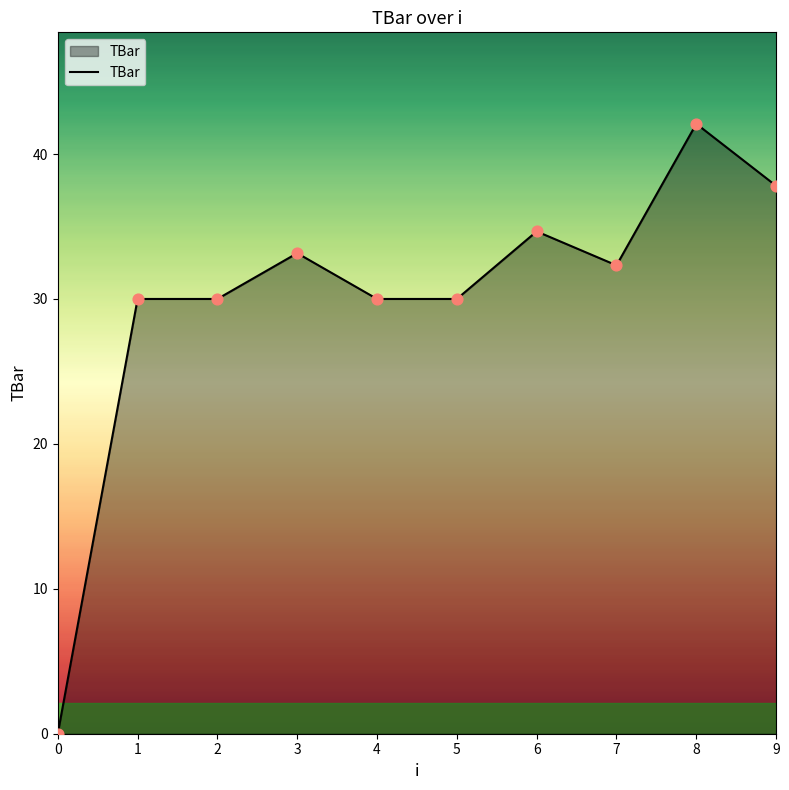

Which has a higher value, 0 or 4?

4